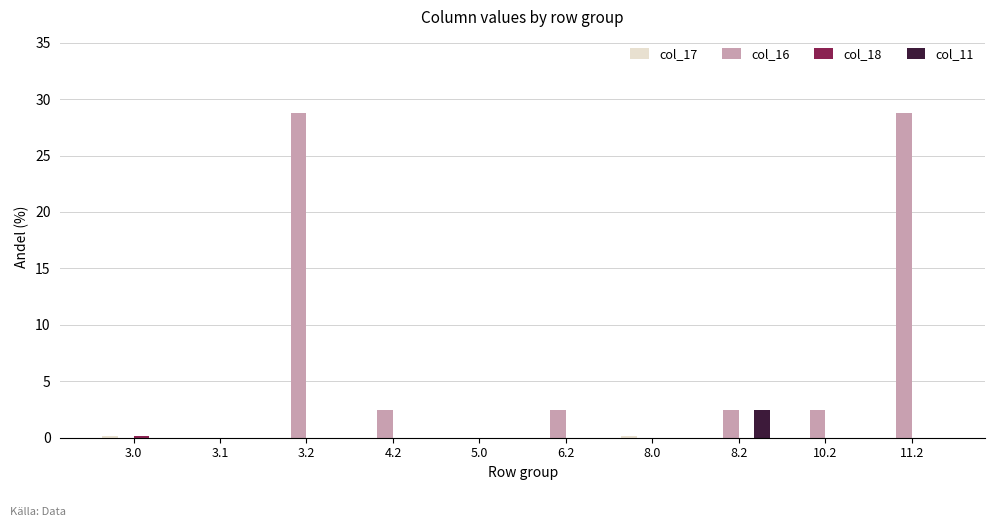

What is the maximum value shown in the chart?

28.8